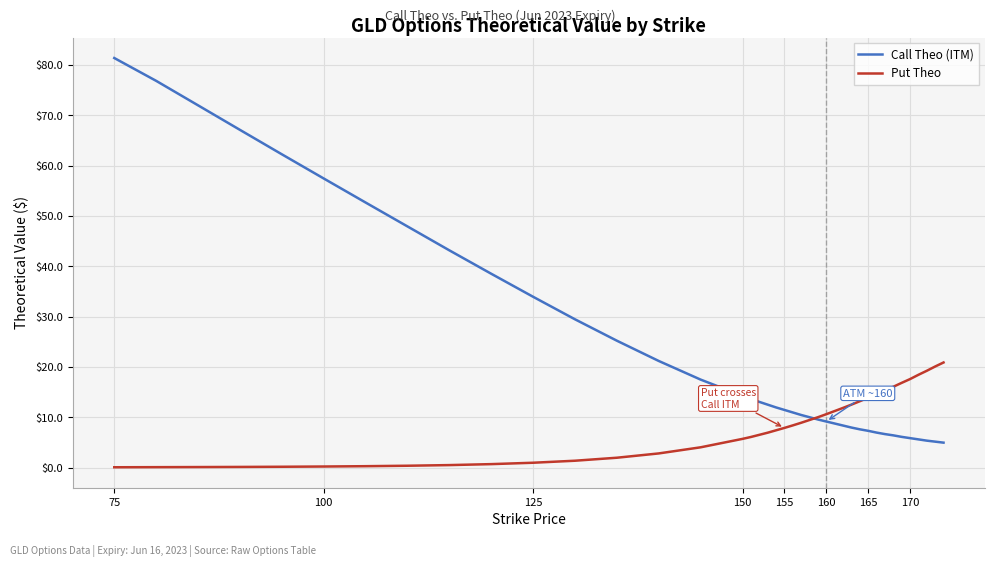

Rank the series by their maximum value, from lowest to highest.

Put Theo, Call Theo (ITM)